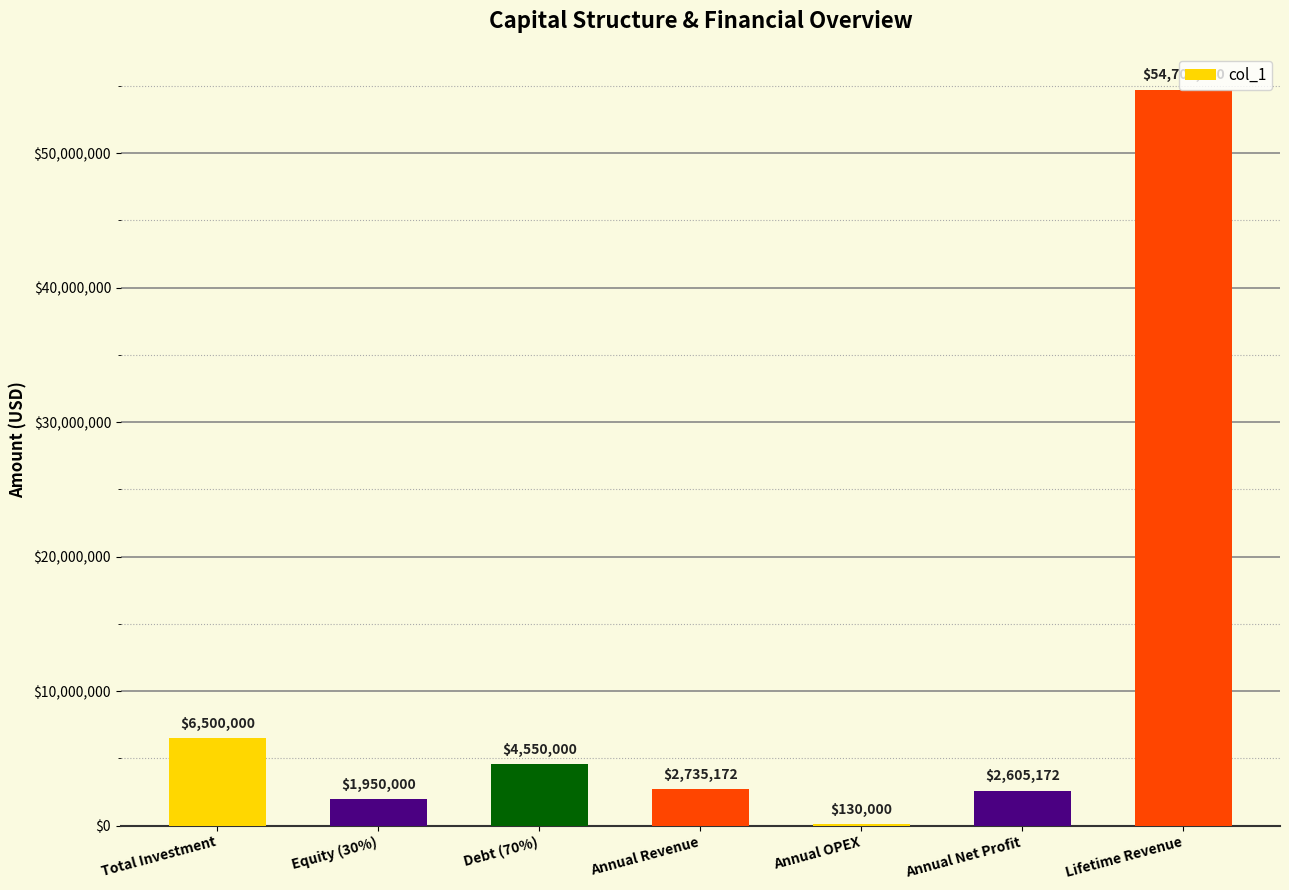

Reading left to right, list all the values displayed in this chart.

6500000	1950000	4550000	2735172	130000	2605172	54703440